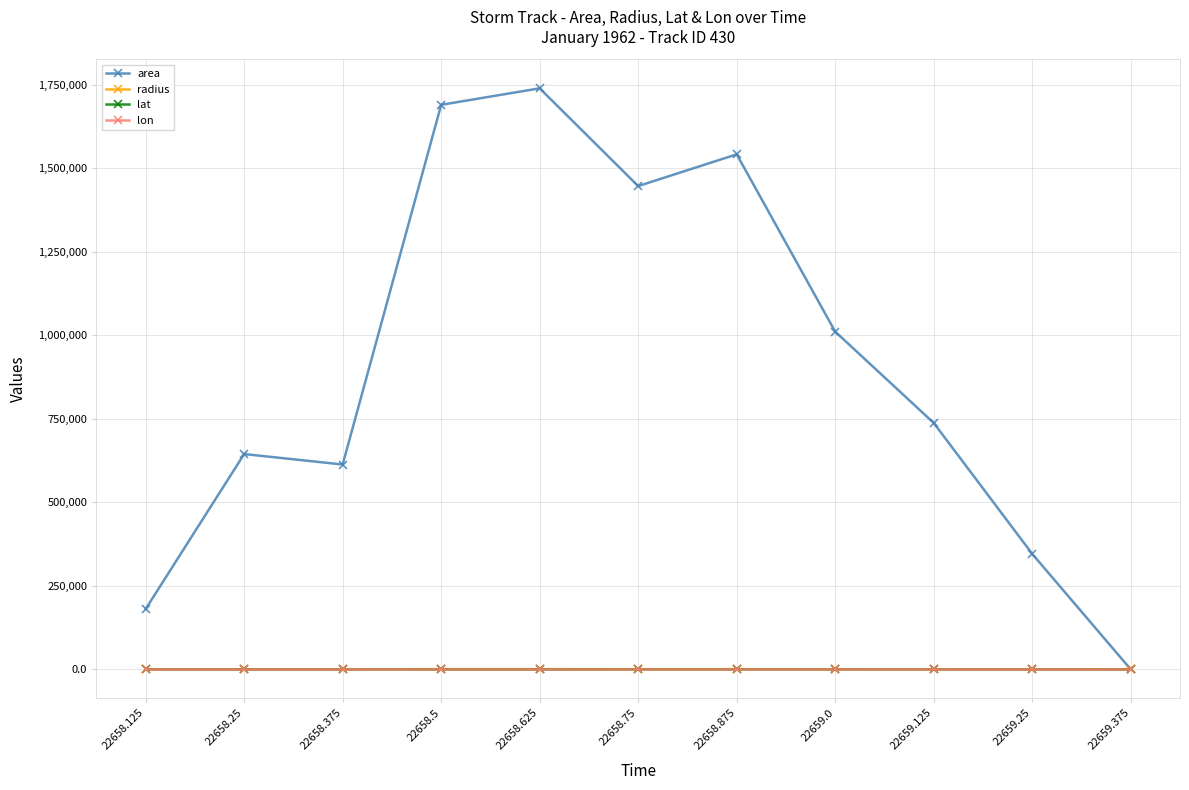

What is the sum of the radius values at 22659.125 and 22658.125?

724.3